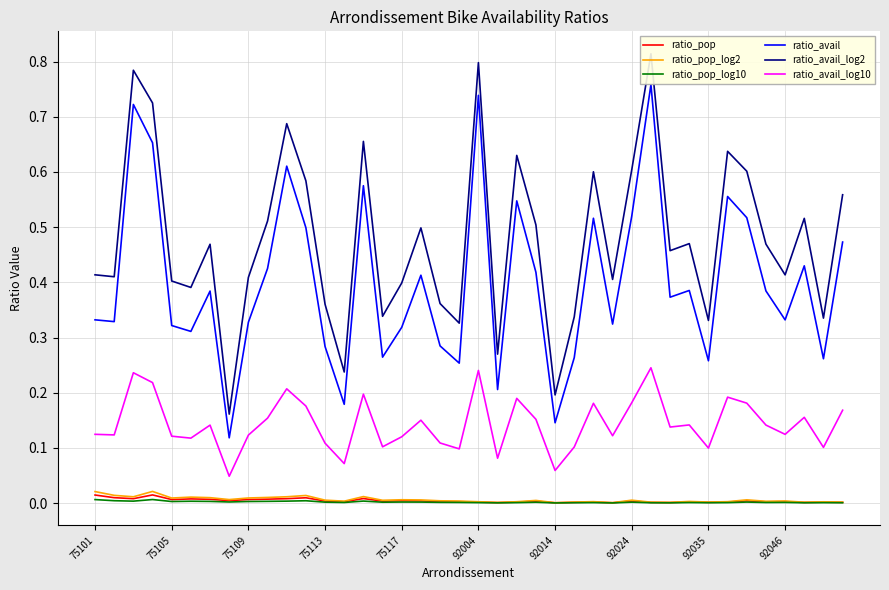

True or false: ratio_avail and ratio_pop intersect in this chart.

False